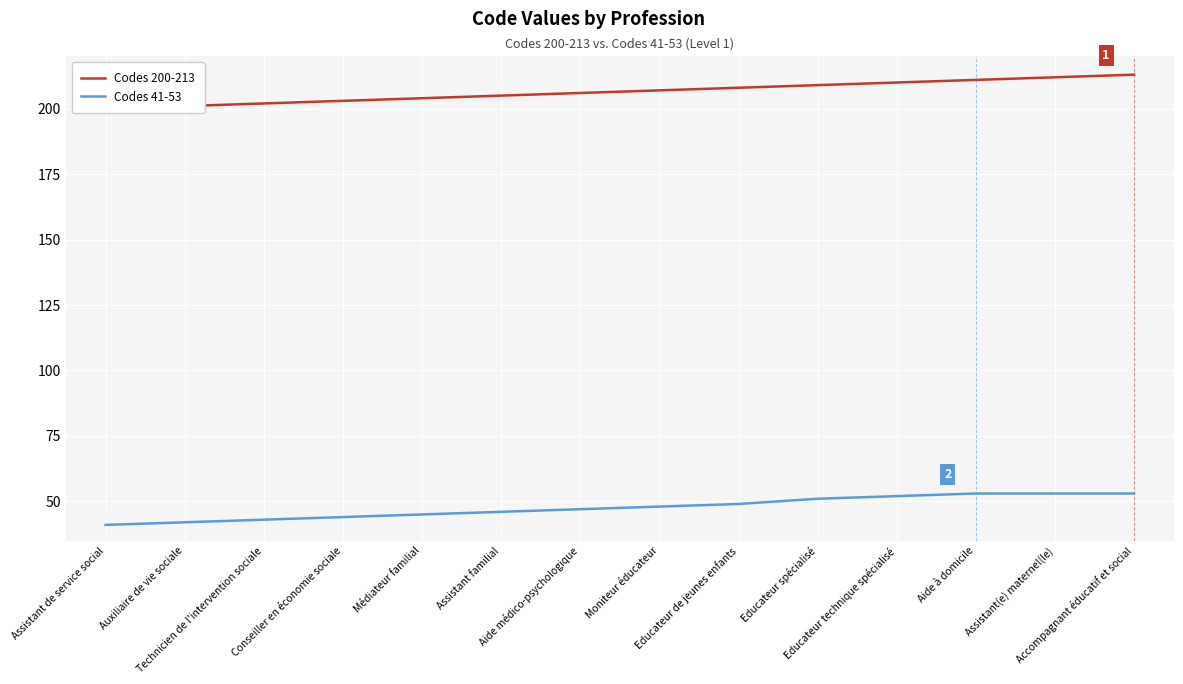

What is the total value across all series at Educateur de jeunes enfants?

257